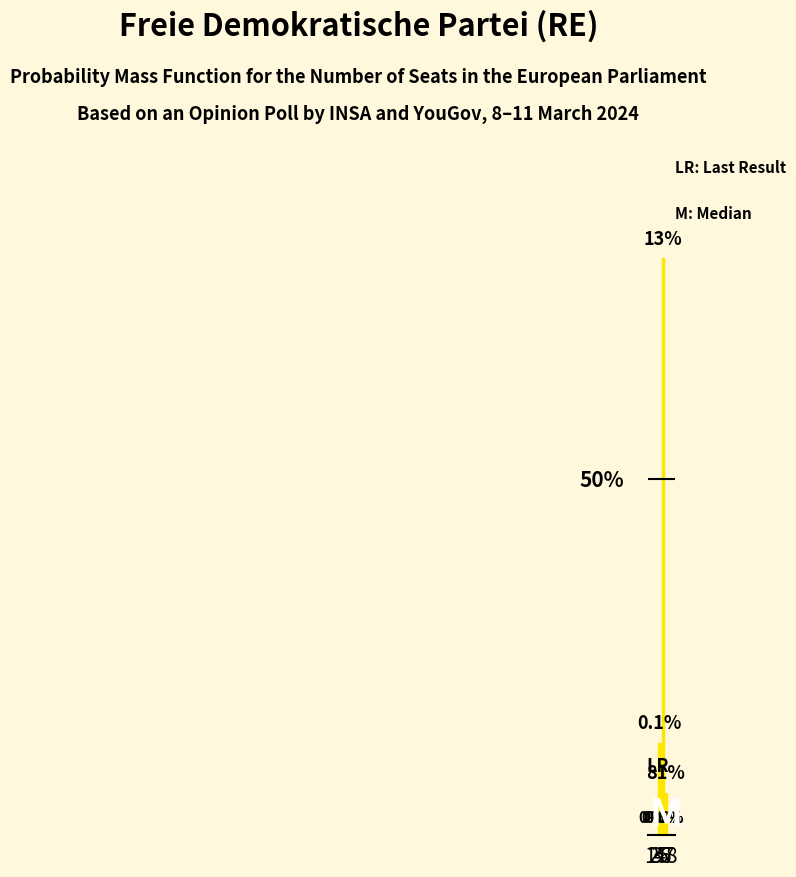

Reading right to left, transcribe all the data shown in this chart.

8=0	7=0	6=6	5=81	4=13	3=0	2=0	1=0